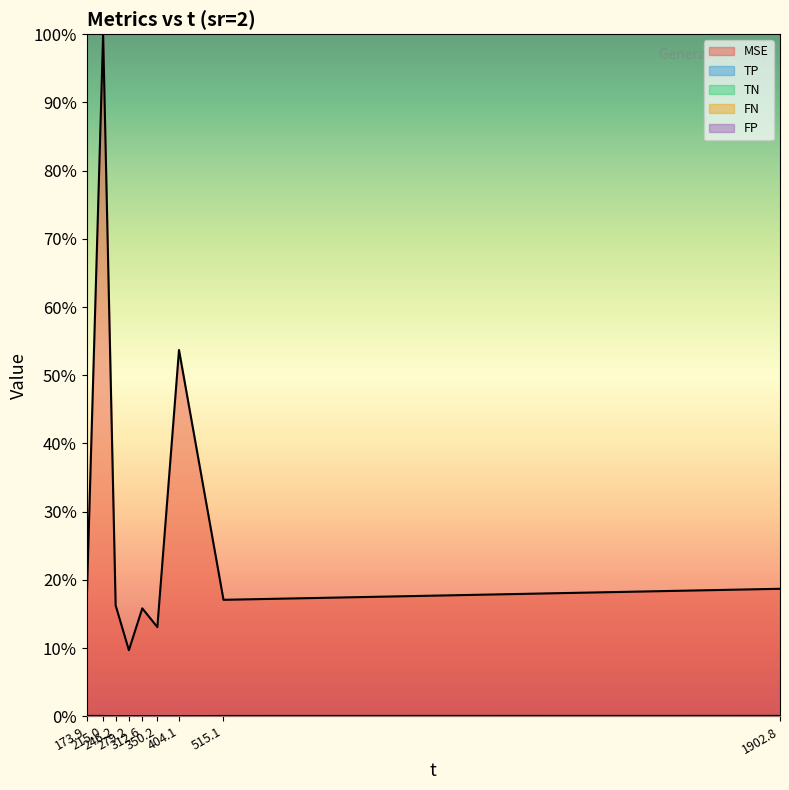

The value of TP at 1902.8 is 0.0. True or false?

True